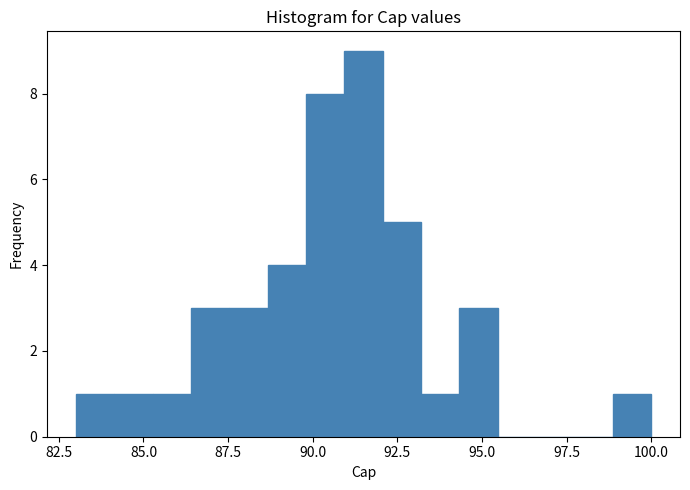

Read against the x-axis, roughly where is the centre of the tallest bar?

91.5